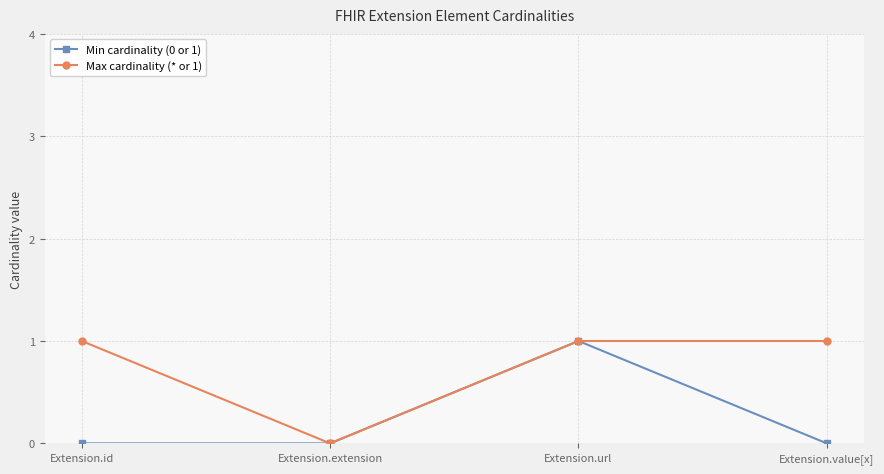

What is the maximum value shown in the chart?

1